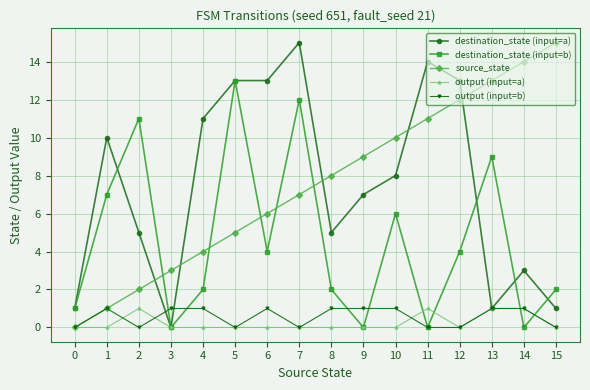

How many times do source_state and destination_state (input=b) cross each other?

5